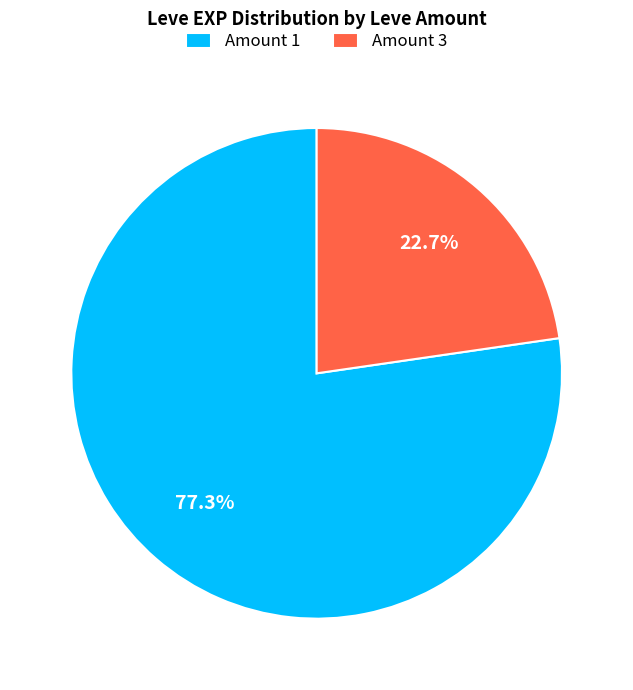

What is the smallest slice in the pie chart?

Amount 3